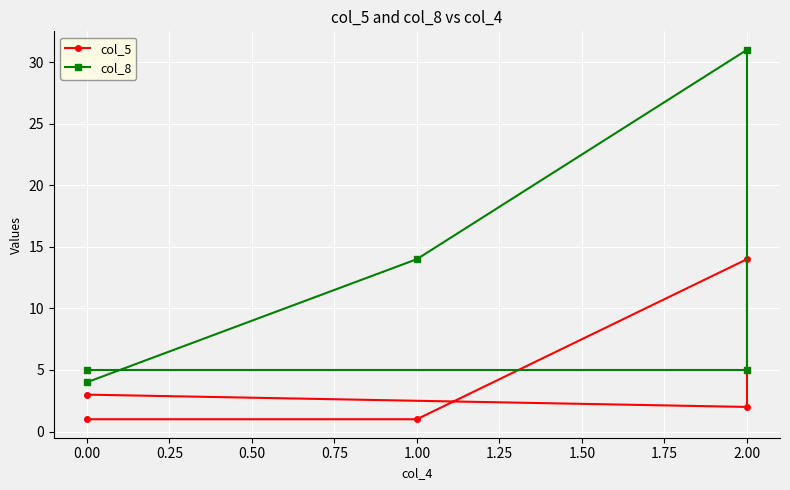

How many values in the col_5 series exceed 2?

2